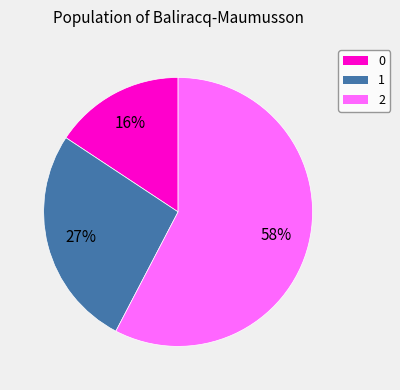

True or false: 0 accounts for 16% of the total.

True